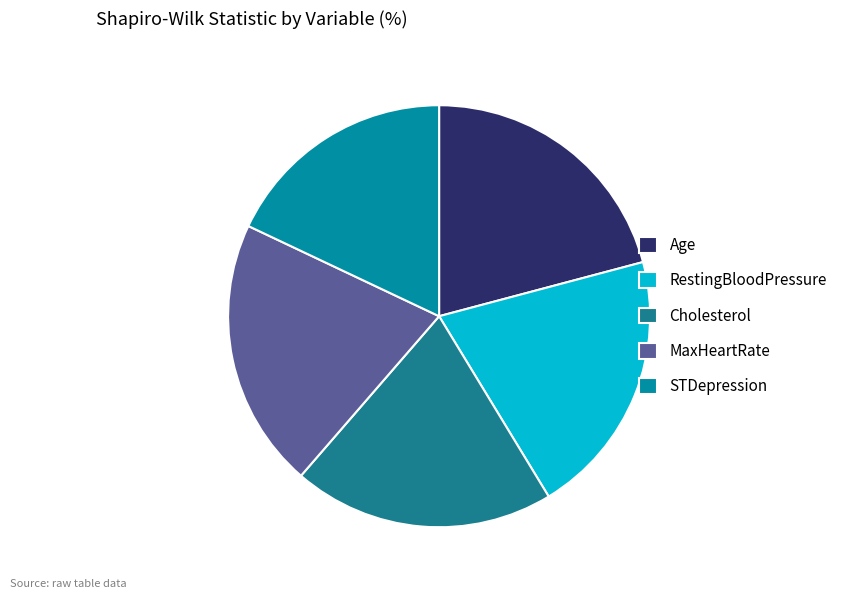

Is there any slice that represents more than half of the pie?

No